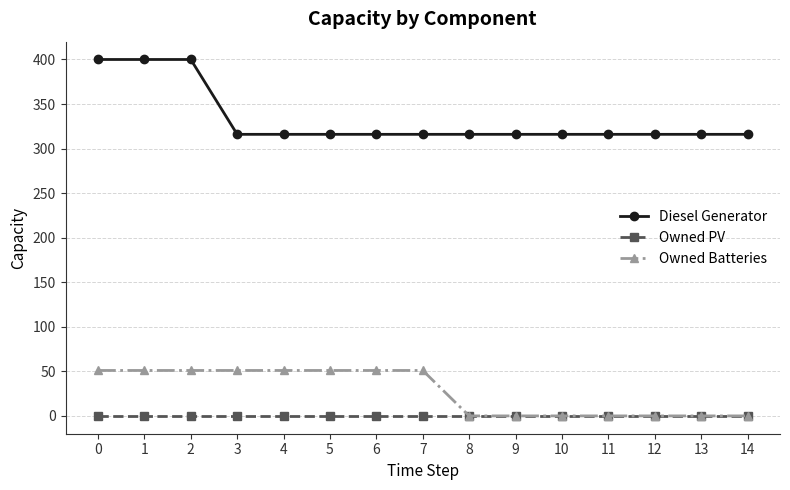

How many categories are shown in the chart?

15